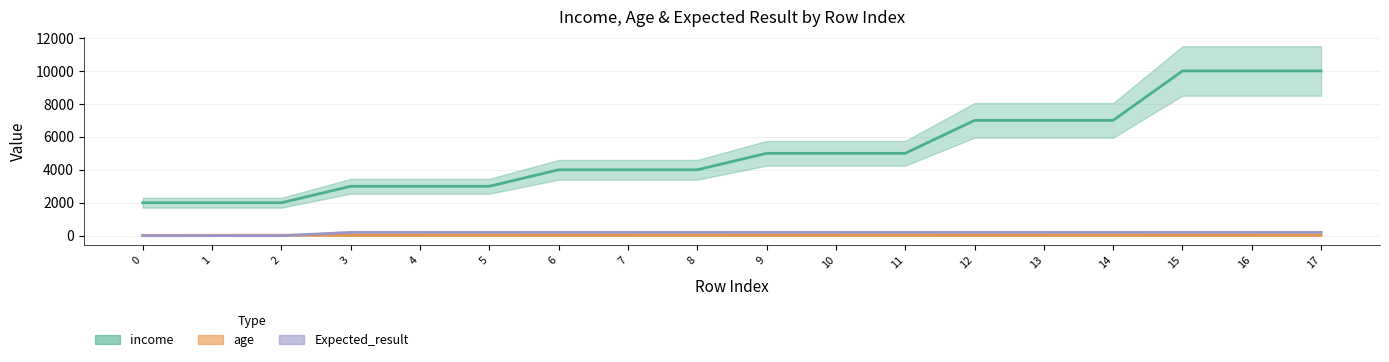

What is the lowest value of the income series?

2000